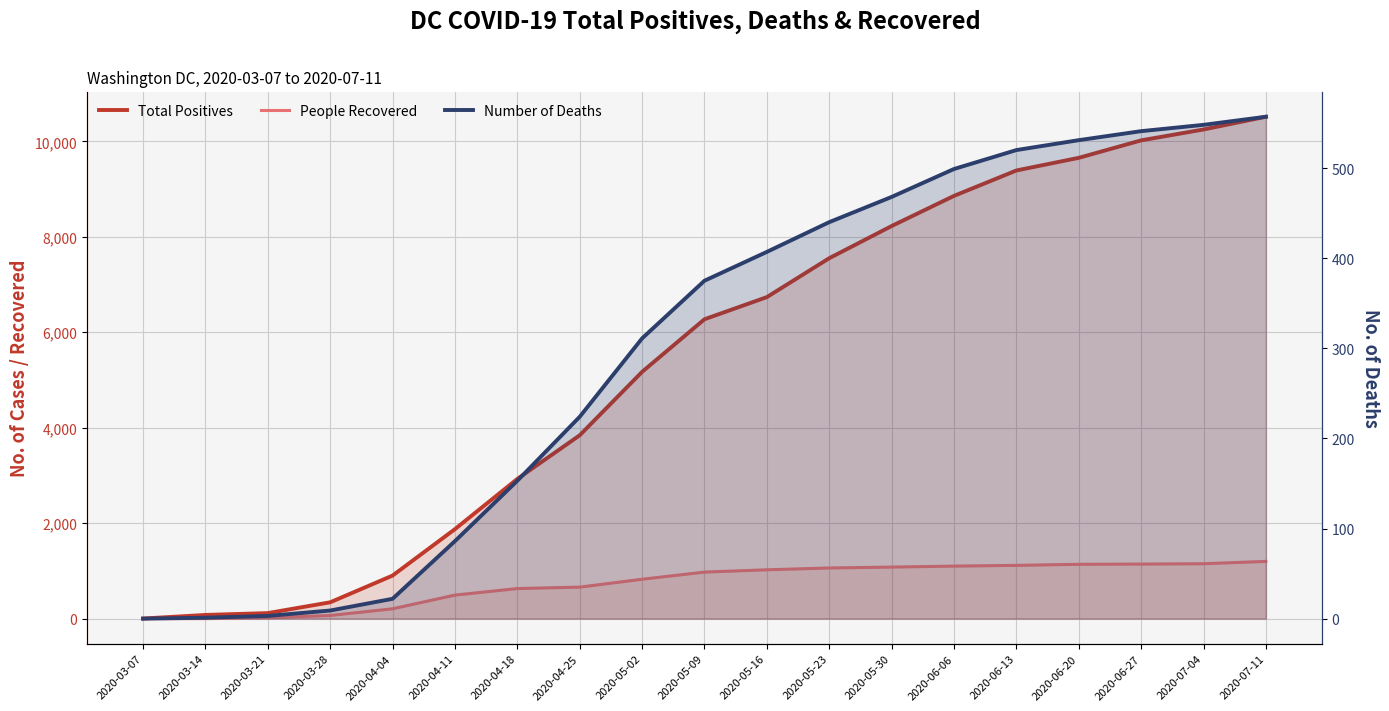

At how many categories does at least one series exceed 3738?

12